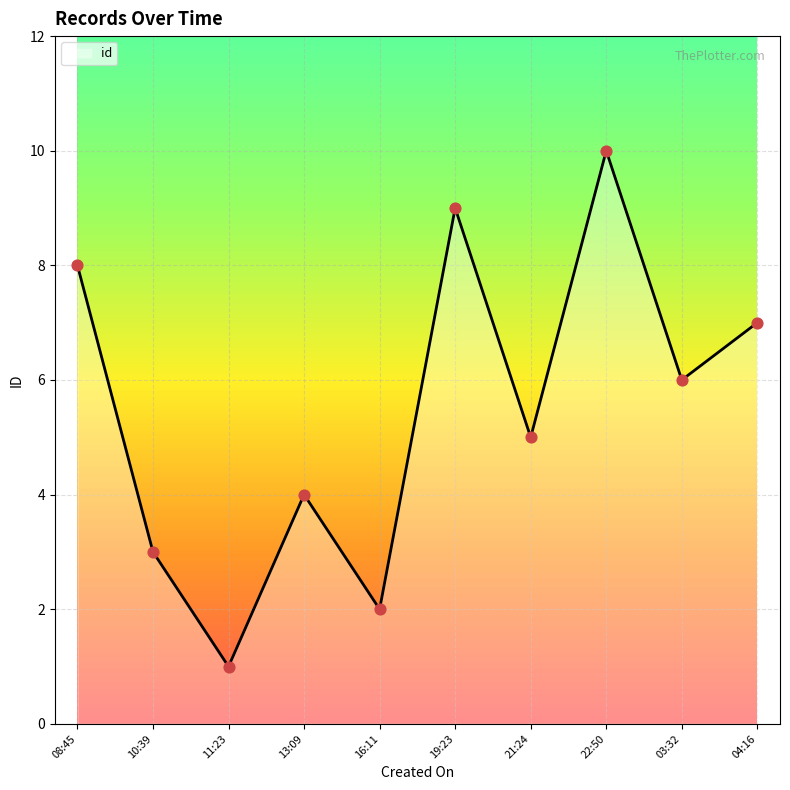

Approximately how many times larger is the value at 08:45 compared to 13:09?

2.0